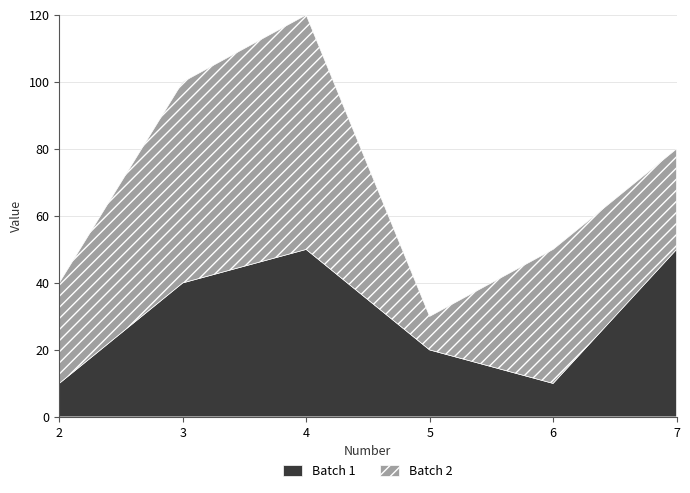

Reading left to right, list all the values displayed in this chart.

Batch 1: 10	40	50	20	10	50
Batch 2: 30	60	70	10	40	30